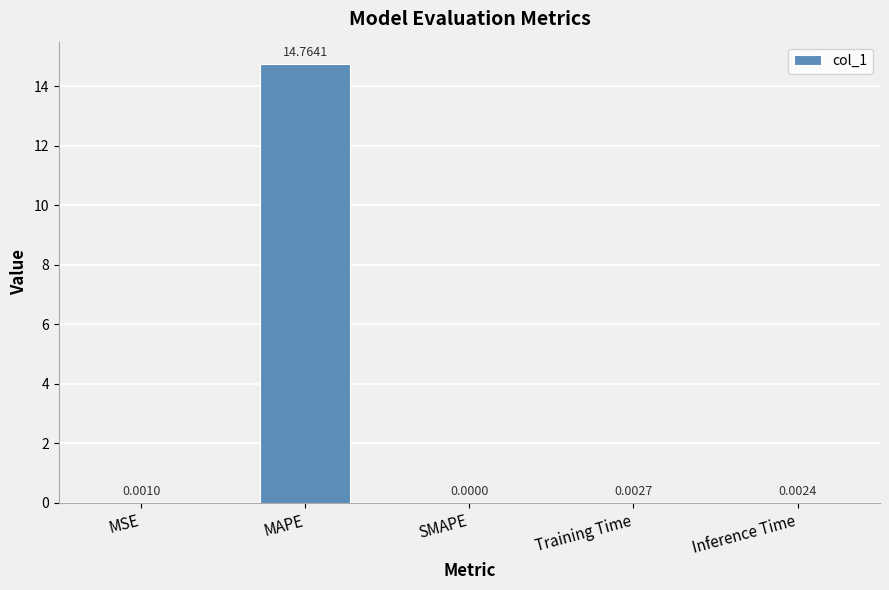

What is the sum of all values?

14.8